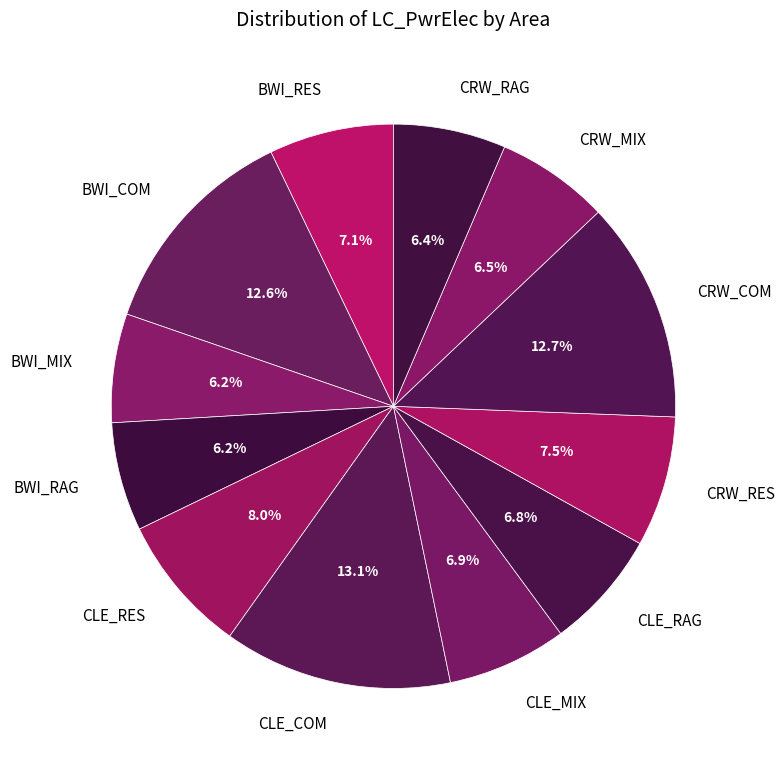

What percentage do CLE_RES and CRW_RES together represent?

15.5%